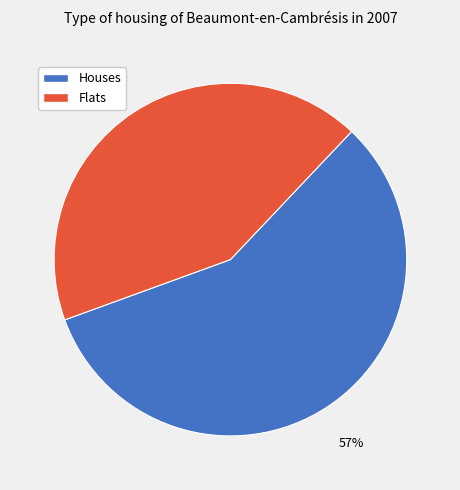

To the nearest percent, what is the average slice percentage?

50%